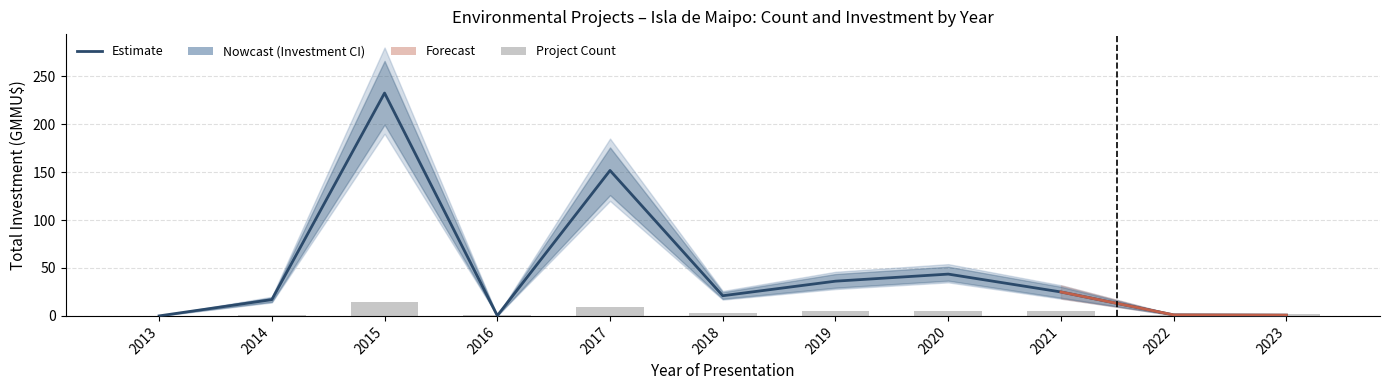

List the labels in order of Project Count value, smallest first.

2013, 2014, 2016, 2022, 2023, 2018, 2019, 2020, 2021, 2017, 2015